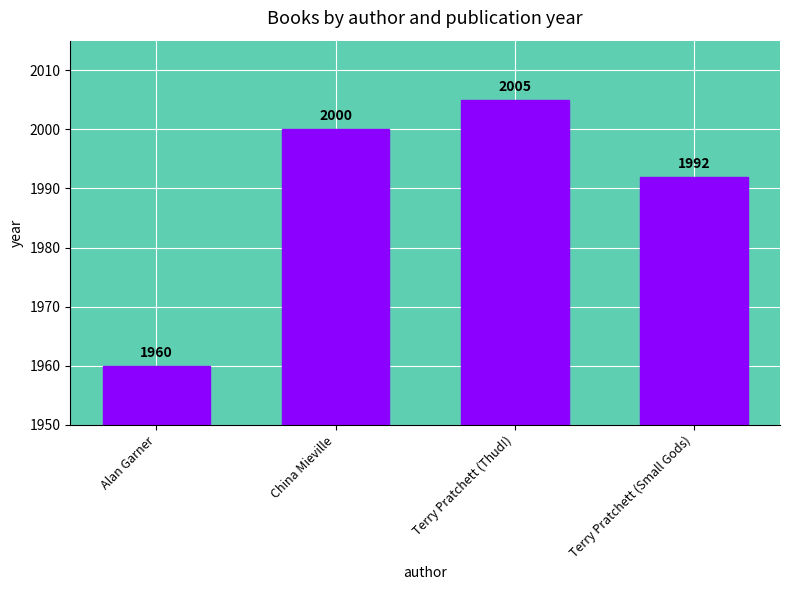

What is the value of the 2nd bar from the left?

2000